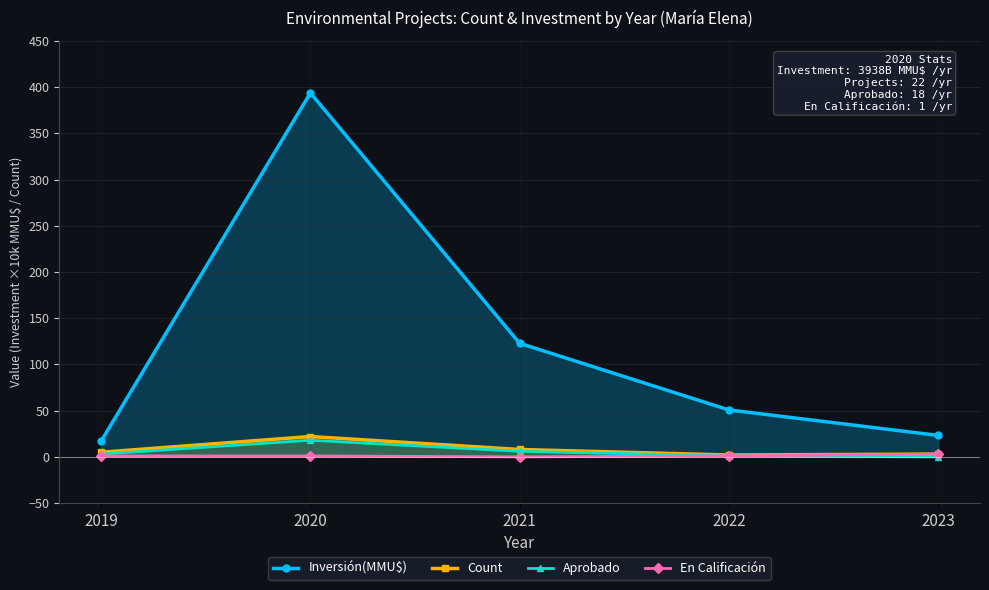

True or false: En Calificación and Inversión(MMU$) intersect in this chart.

False